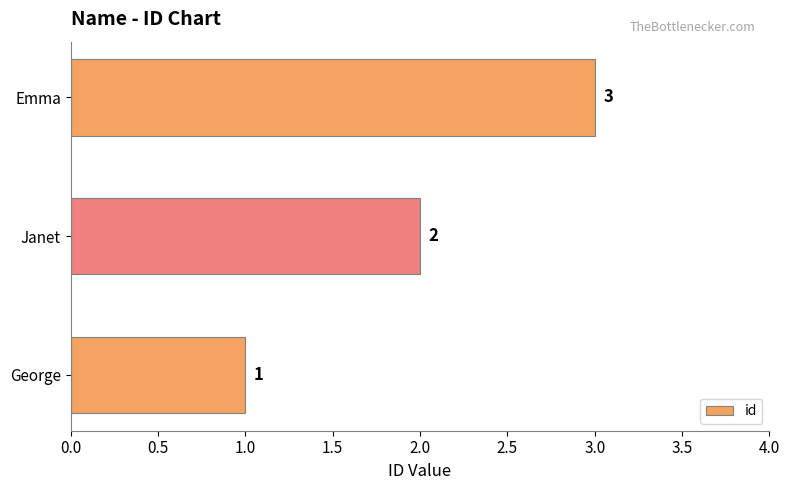

Rank the categories by value from lowest to highest.

George, Janet, Emma